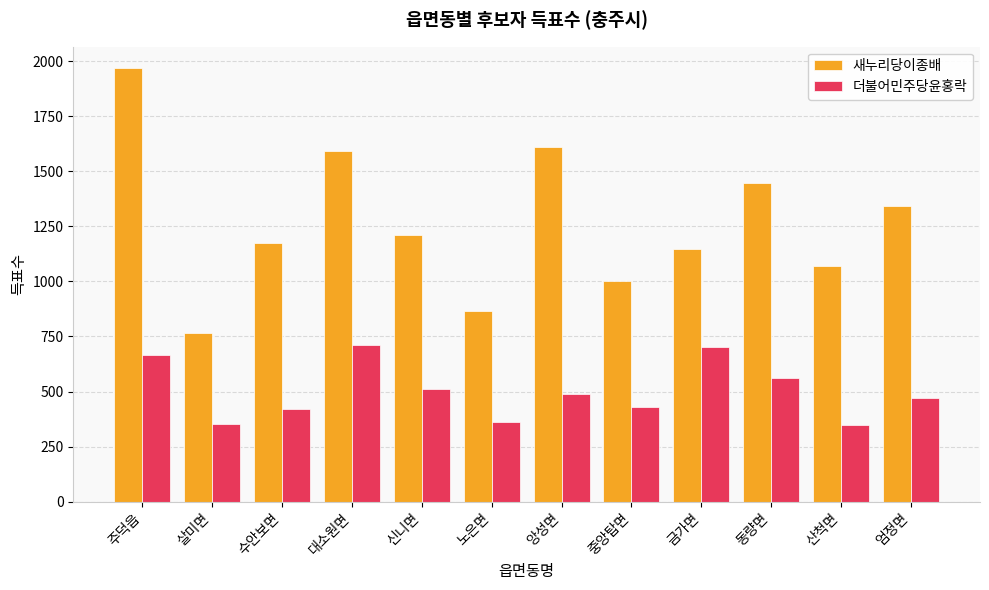

Which series has the widest spread of values?

새누리당이종배